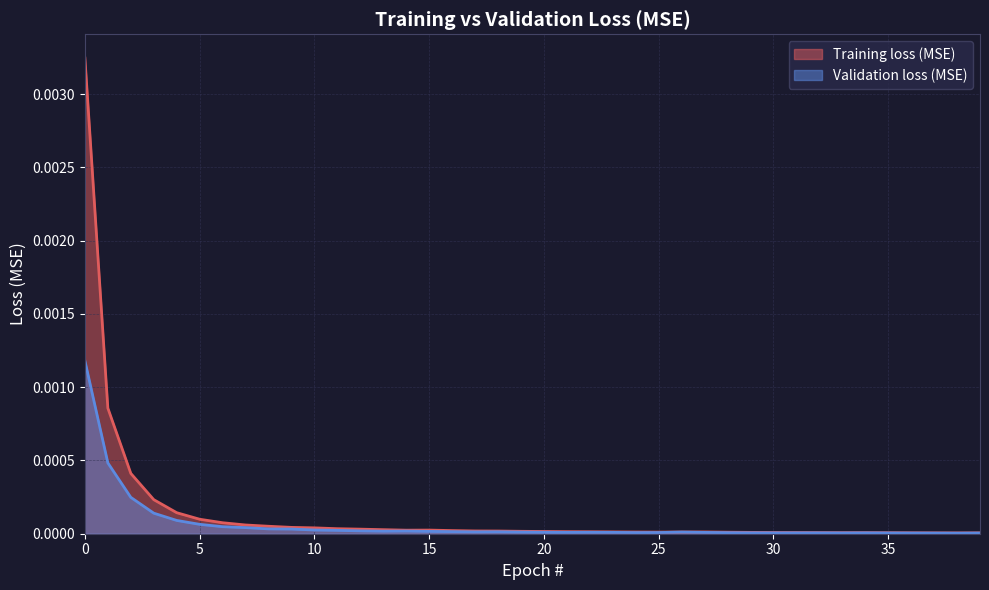

How many lines are shown in the chart?

2